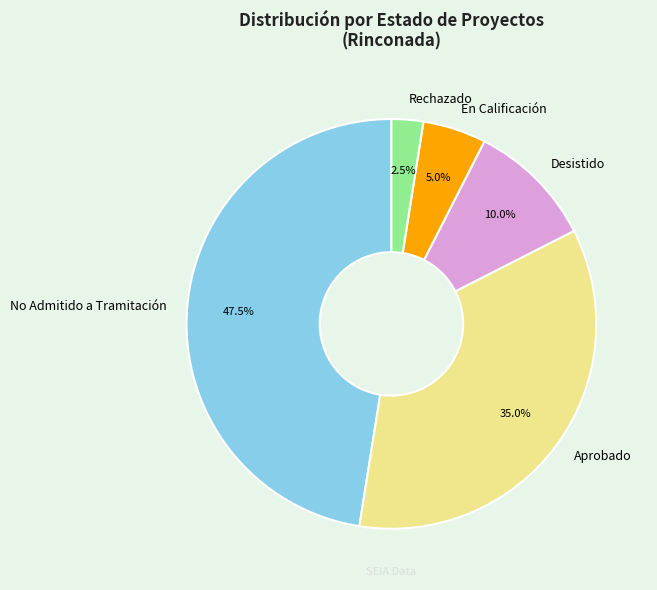

How many segments does this pie chart have?

5